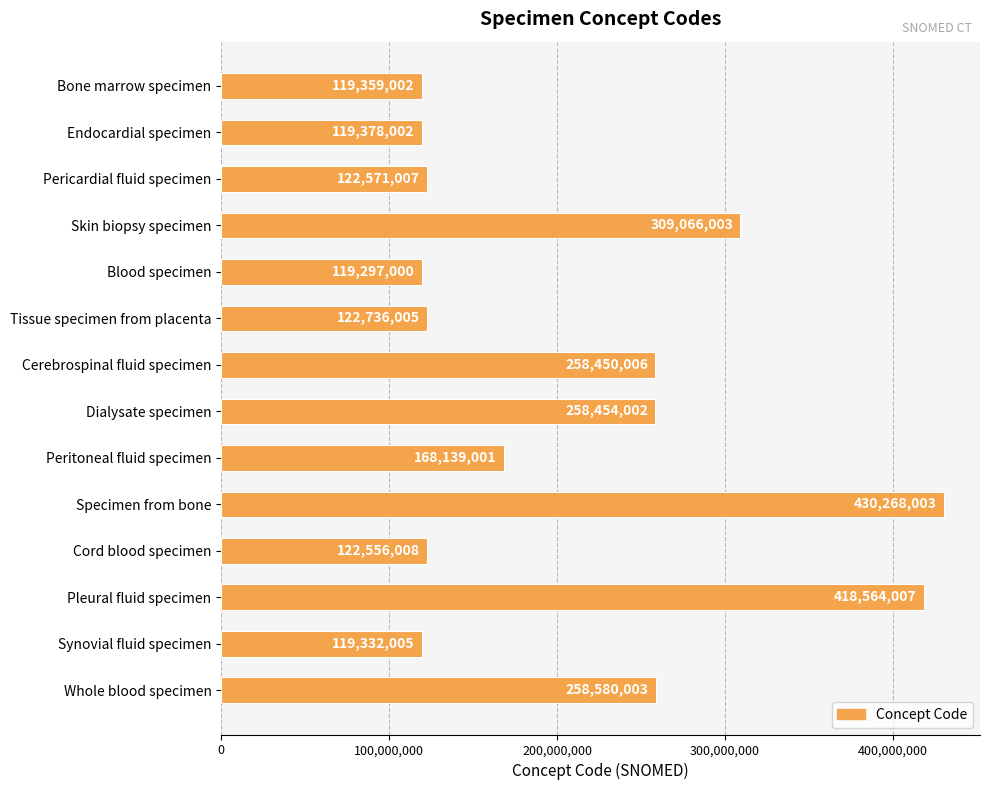

Which label corresponds to the smallest value in the chart?

Blood specimen